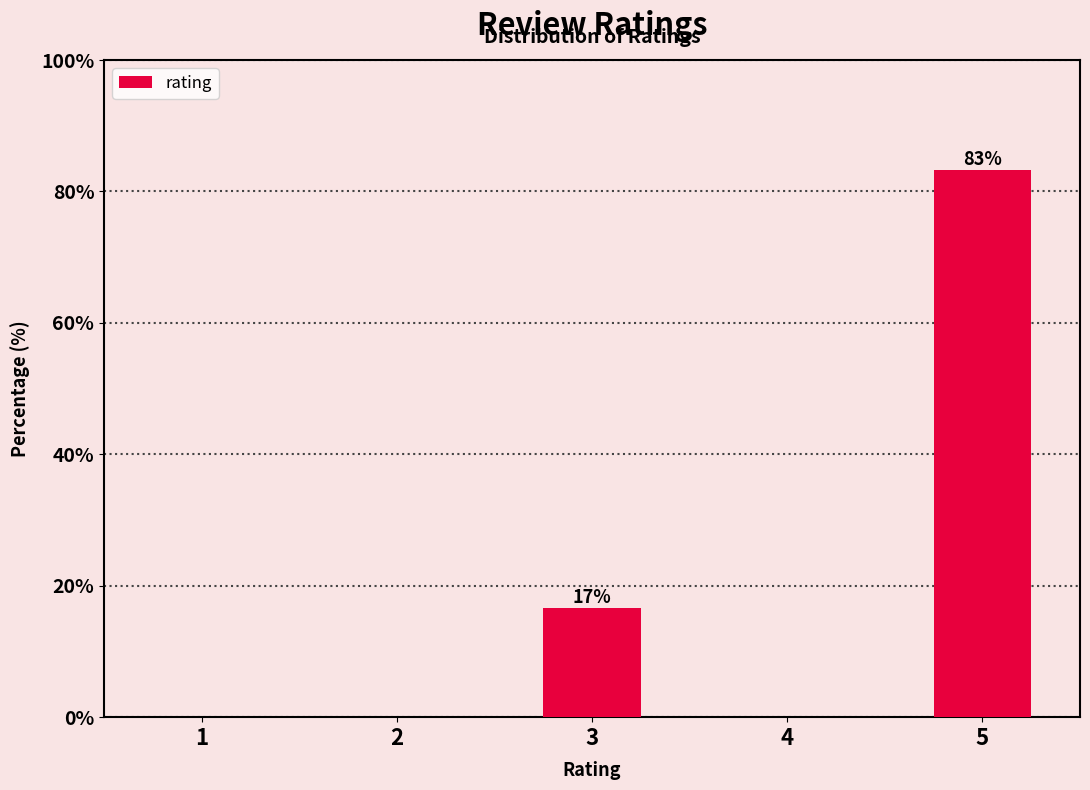

Are the bars horizontal?

No